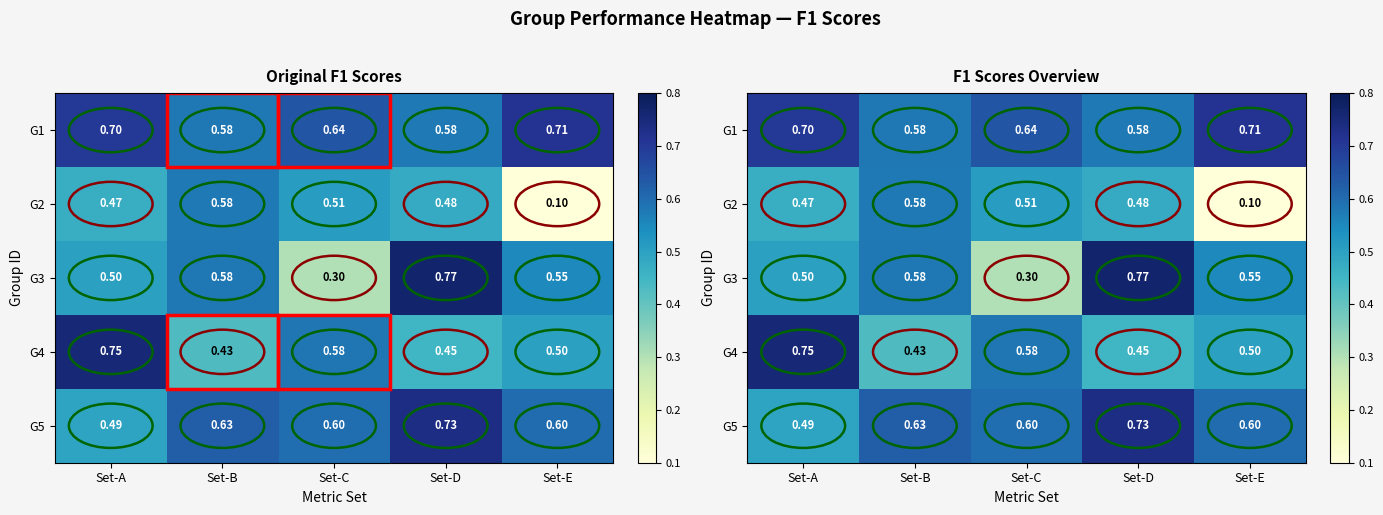

Which series changed the most between Set-D and Set-E?

G2